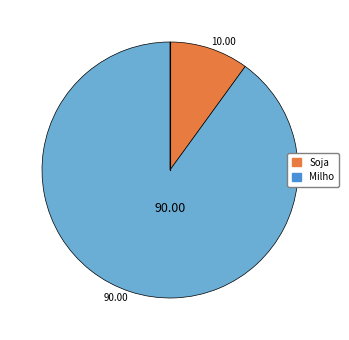

What is the ratio of the value at 90.00 to the value at 10.00?

9.0